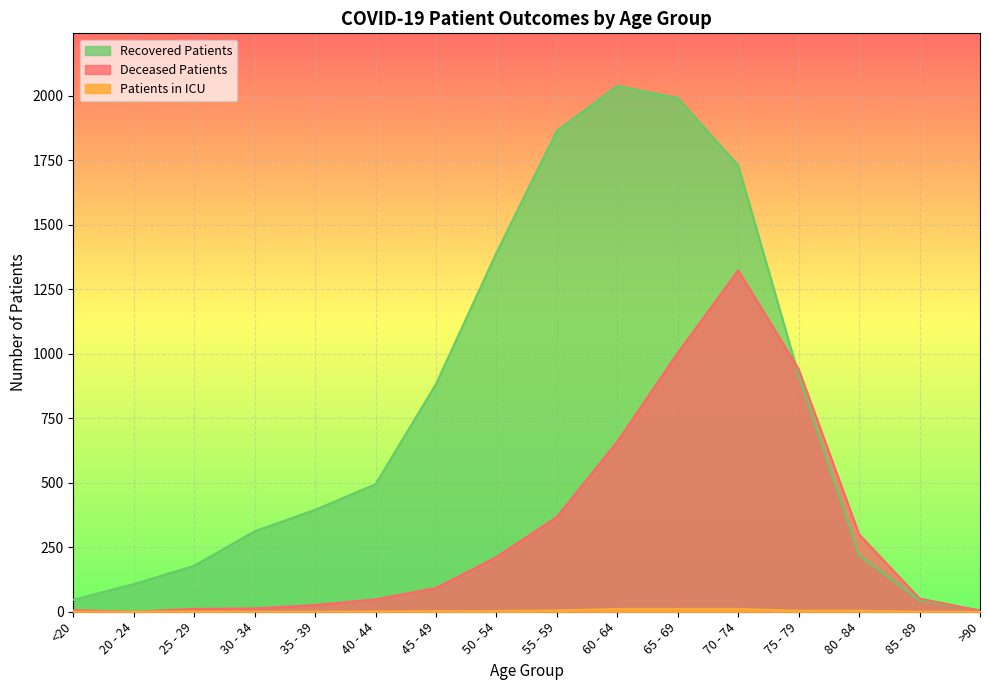

What is the sum of the deceased_patients values at 60 - 64 and 50 - 54?

871